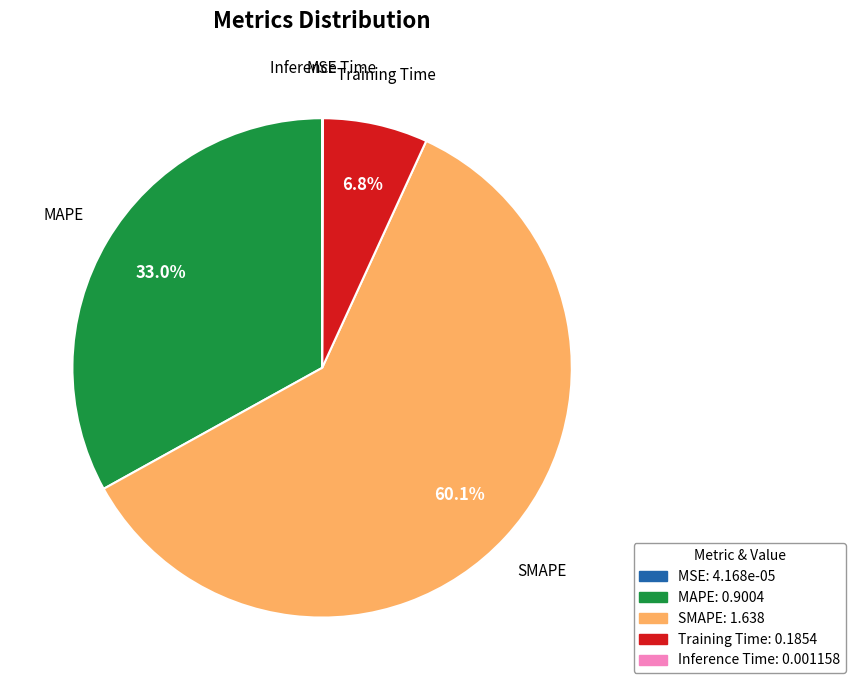

Does MAPE represent more than half of the total?

No